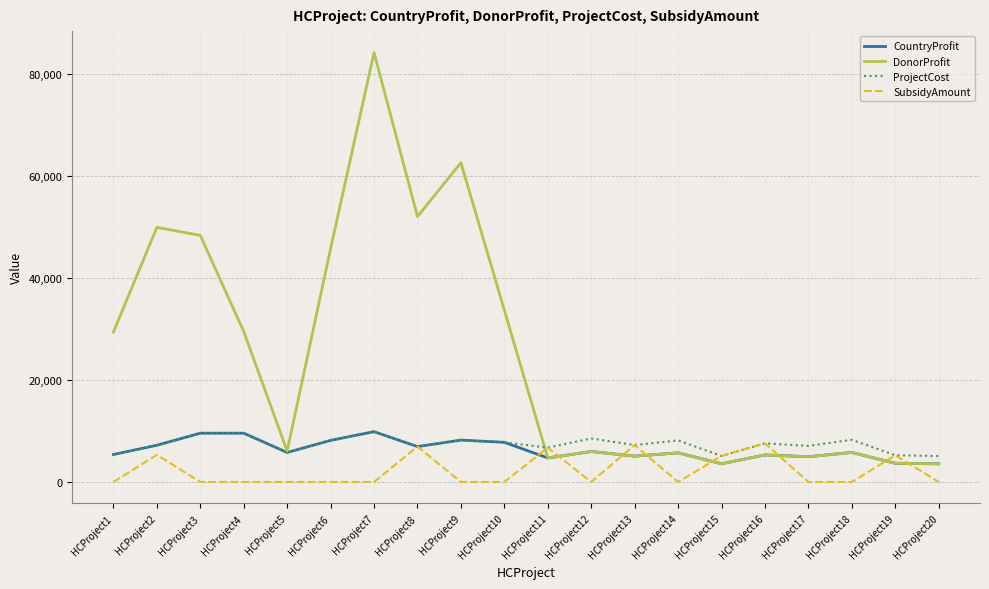

True or false: SubsidyAmount and DonorProfit intersect in this chart.

True